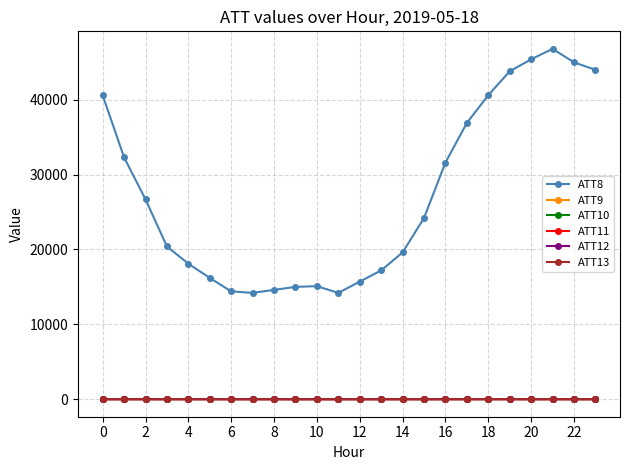

What are all the series names shown in the legend?

ATT8, ATT9, ATT10, ATT11, ATT12, ATT13